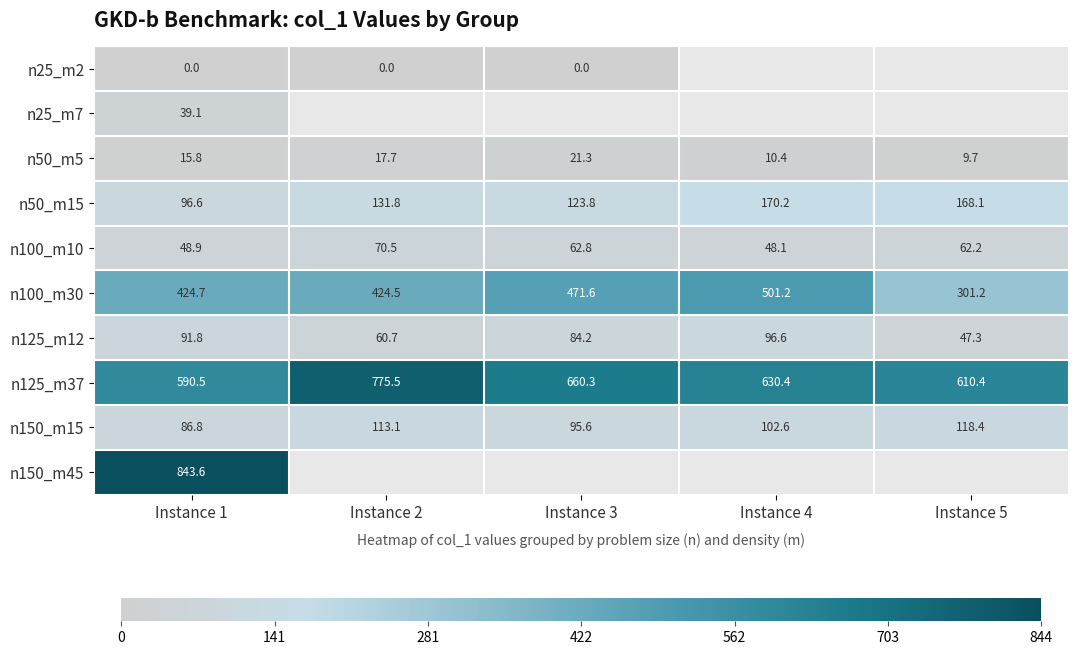

The n100_m30 series shows 209.9 at Instance 5. True or false?

False